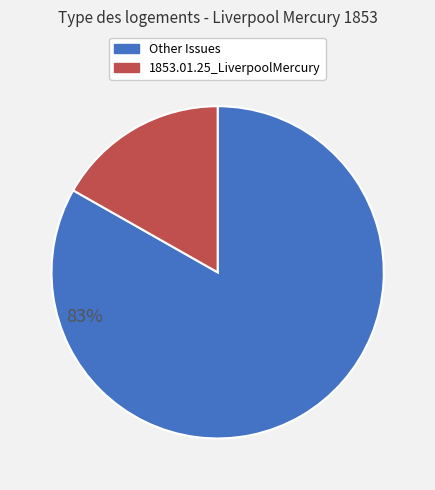

Is there any slice that represents more than half of the pie?

Yes